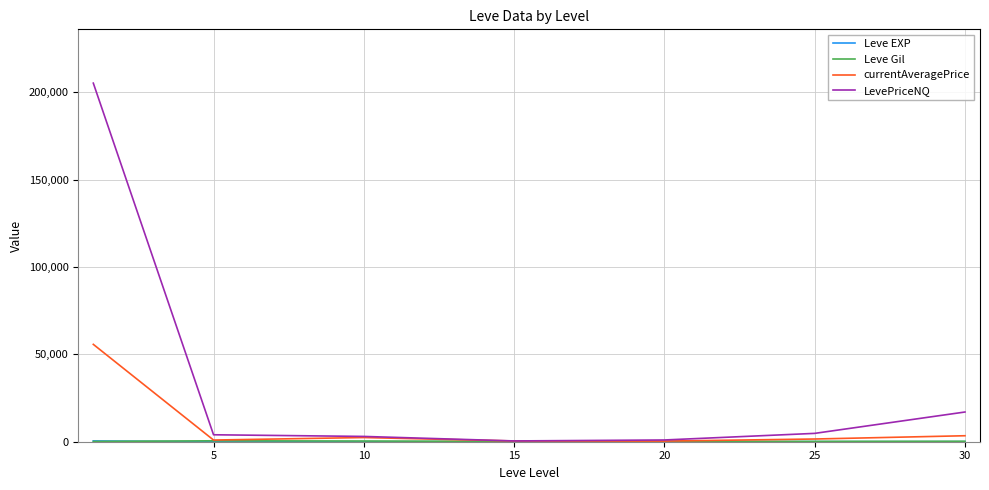

Which series has the largest range (max minus min)?

LevePriceNQ